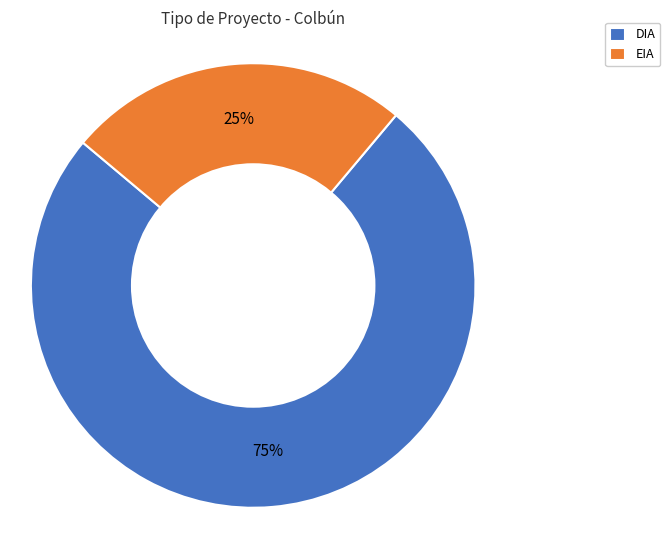

True or false: DIA accounts for 75% of the total.

True